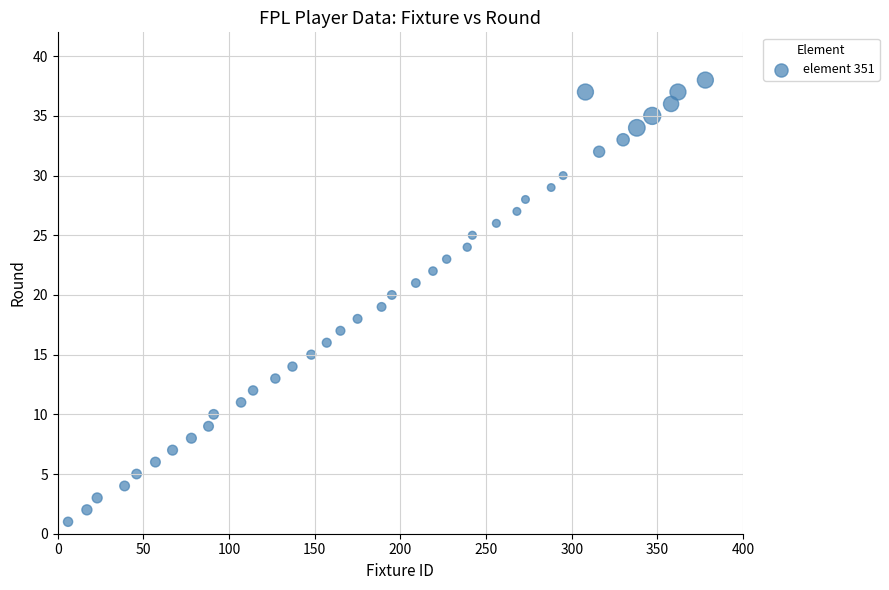

What is the range of X values (max minus min)?

372